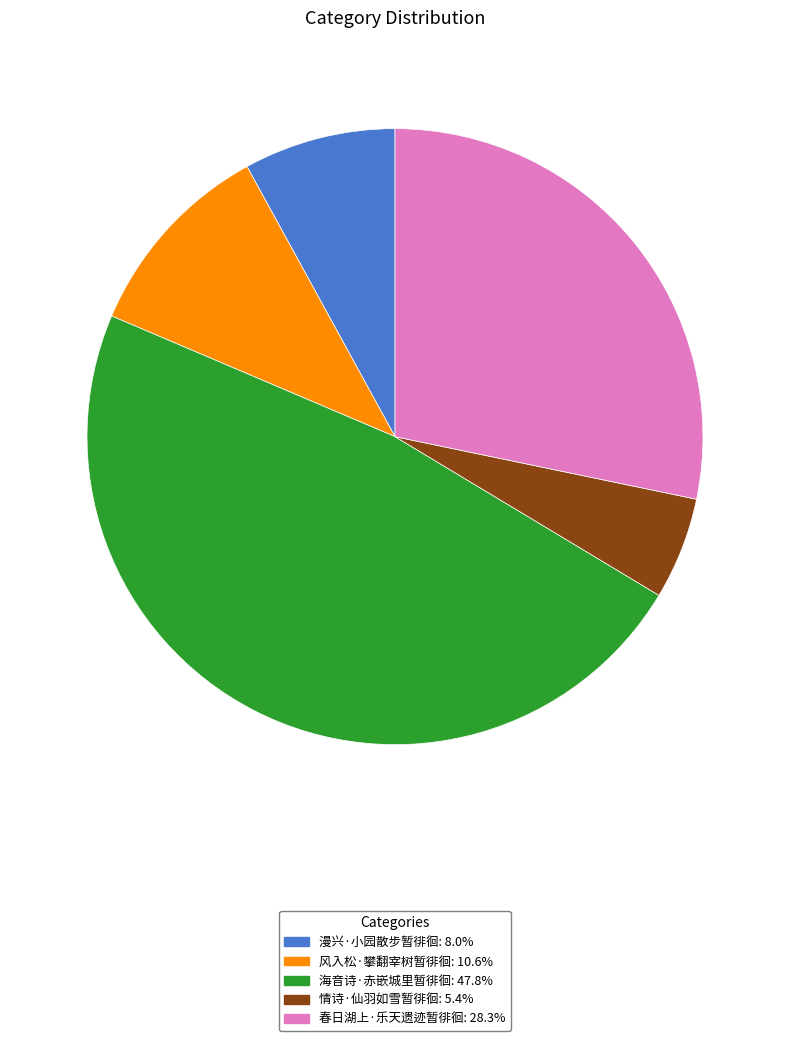

What is the ratio of the value at 风入松·攀翻宰树暂徘徊: 10.6% to the value at 情诗·仙羽如雪暂徘徊: 5.4%?

2.0